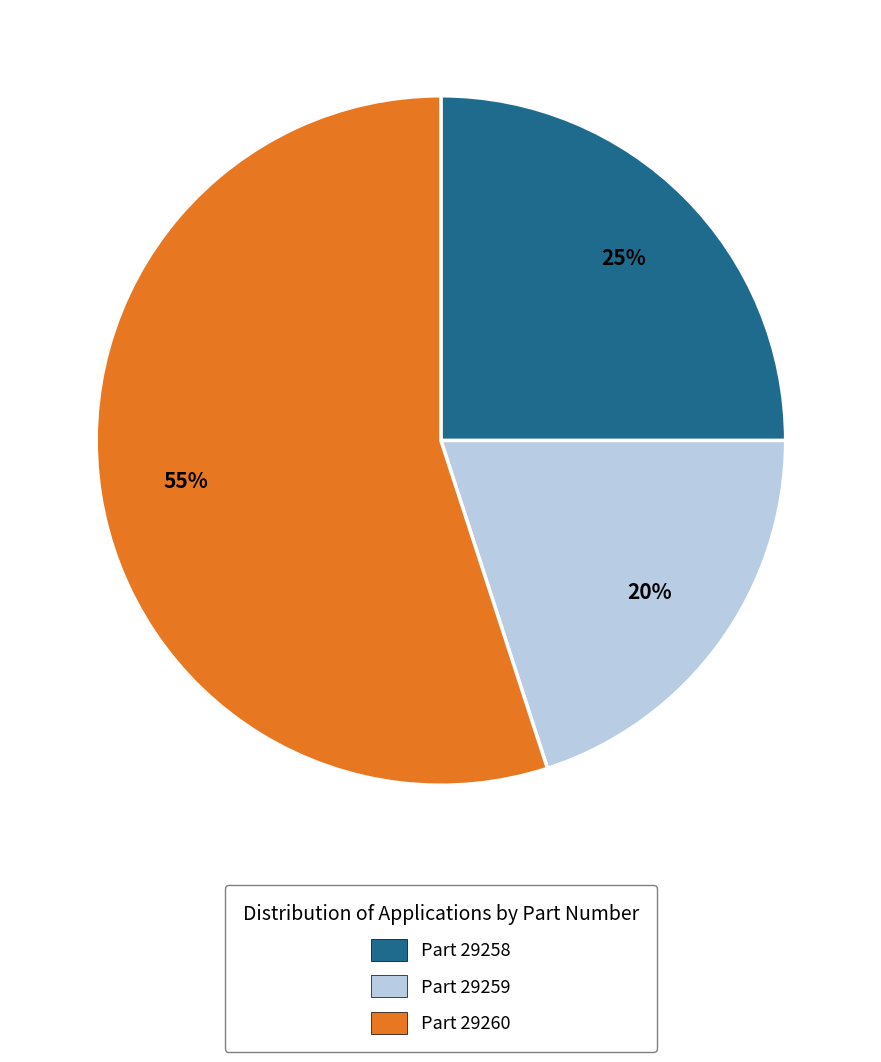

Which has a higher value, Part 29258 or Part 29259?

Part 29258